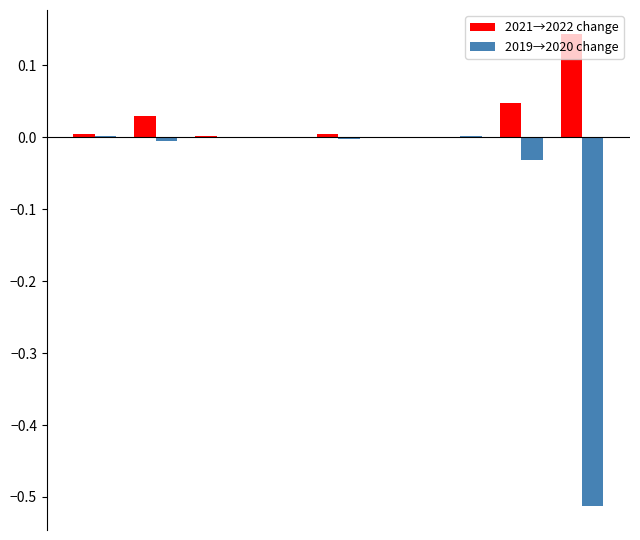

Are the bars grouped side by side (vs. stacked)?

Yes